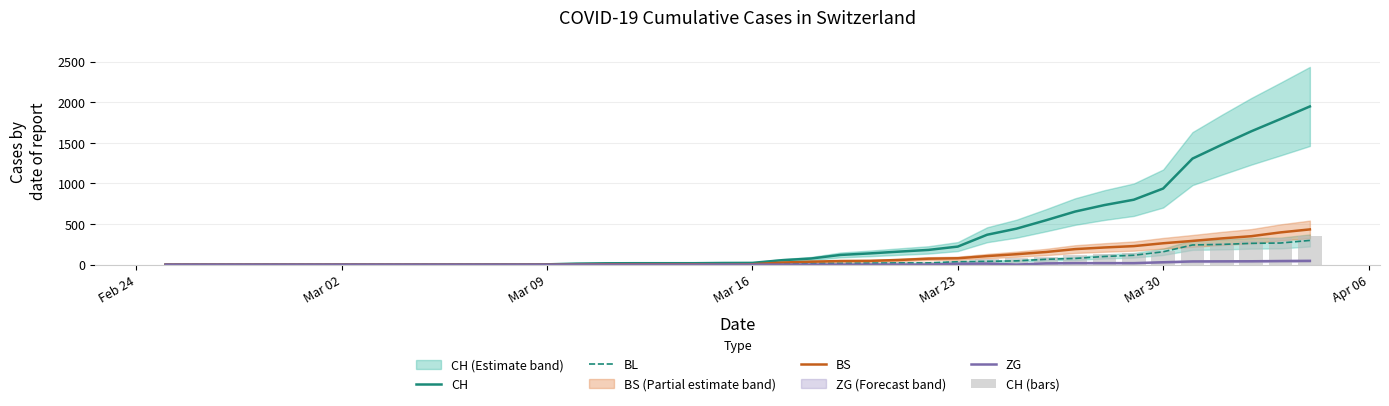

What is the average value of the ZG series?

8